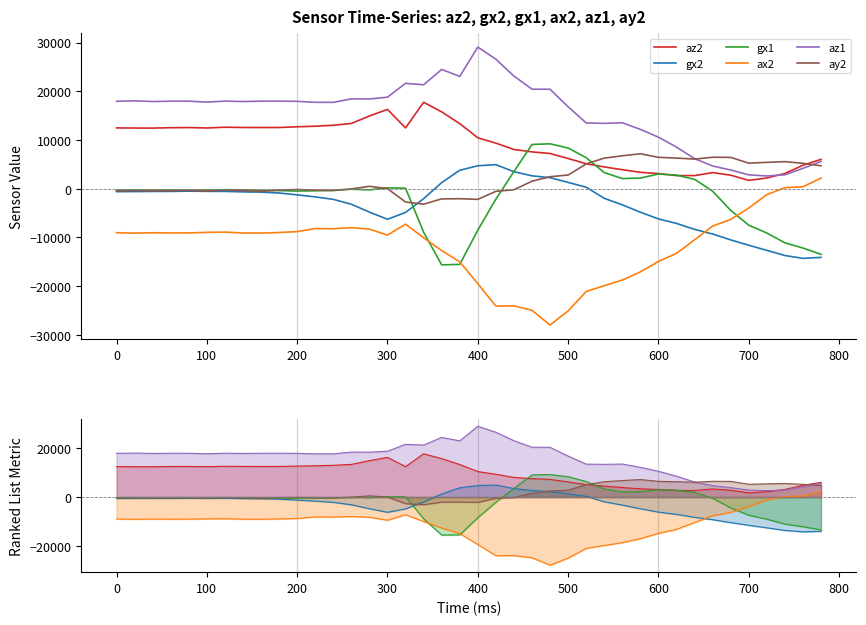

What is the total value across all series at 600?

2071